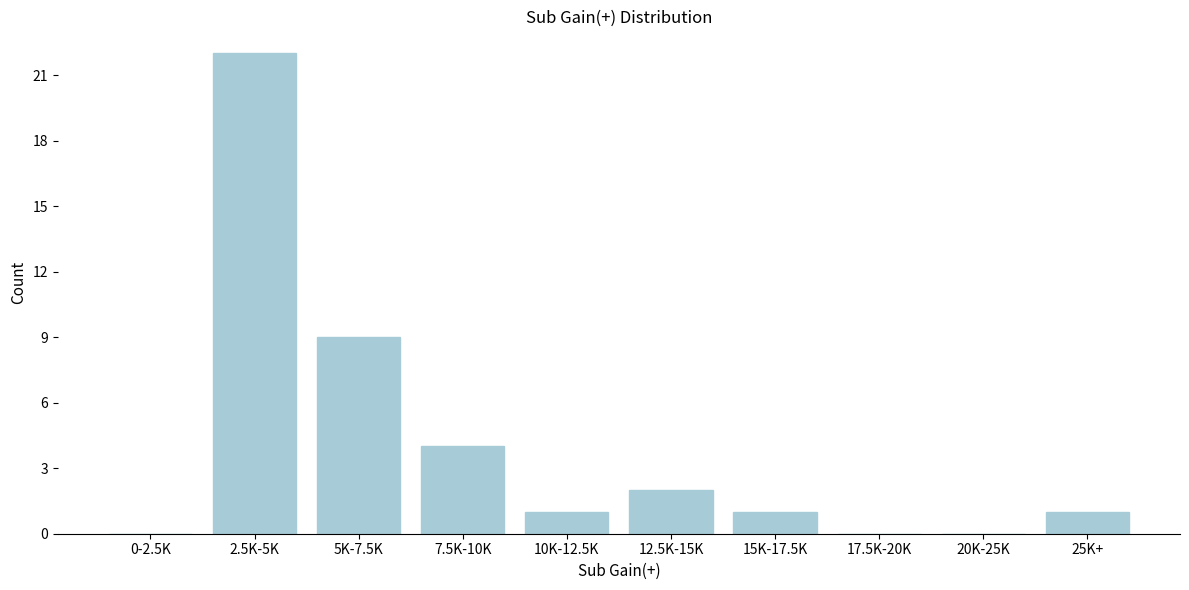

Reading right to left, what are all the values shown in this chart?

25K+=1	20K-25K=0	17.5K-20K=0	15K-17.5K=1	12.5K-15K=2	10K-12.5K=1	7.5K-10K=4	5K-7.5K=9	2.5K-5K=22	0-2.5K=0